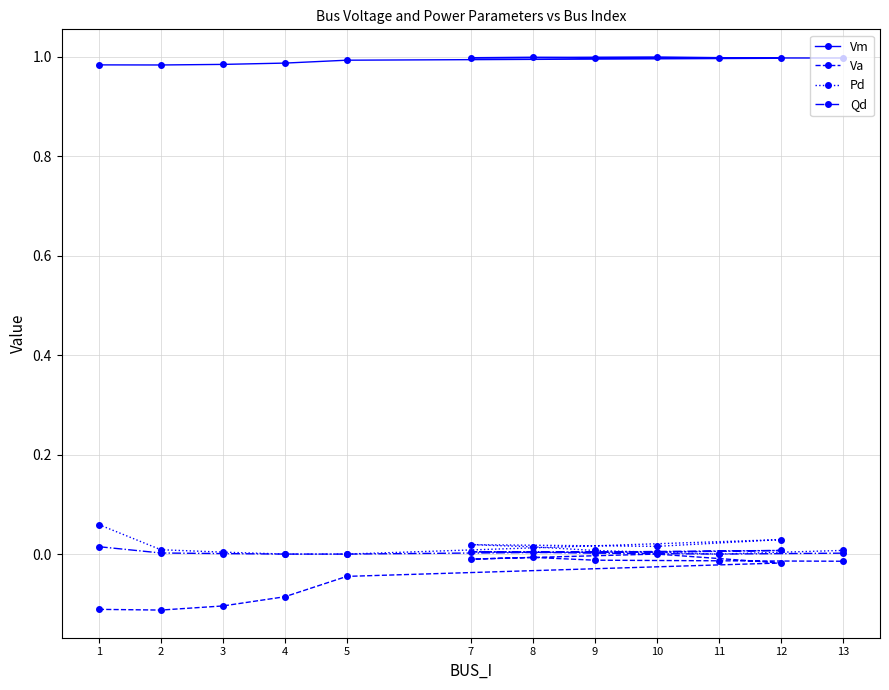

Which series changed the most between 3 and 5?

Va